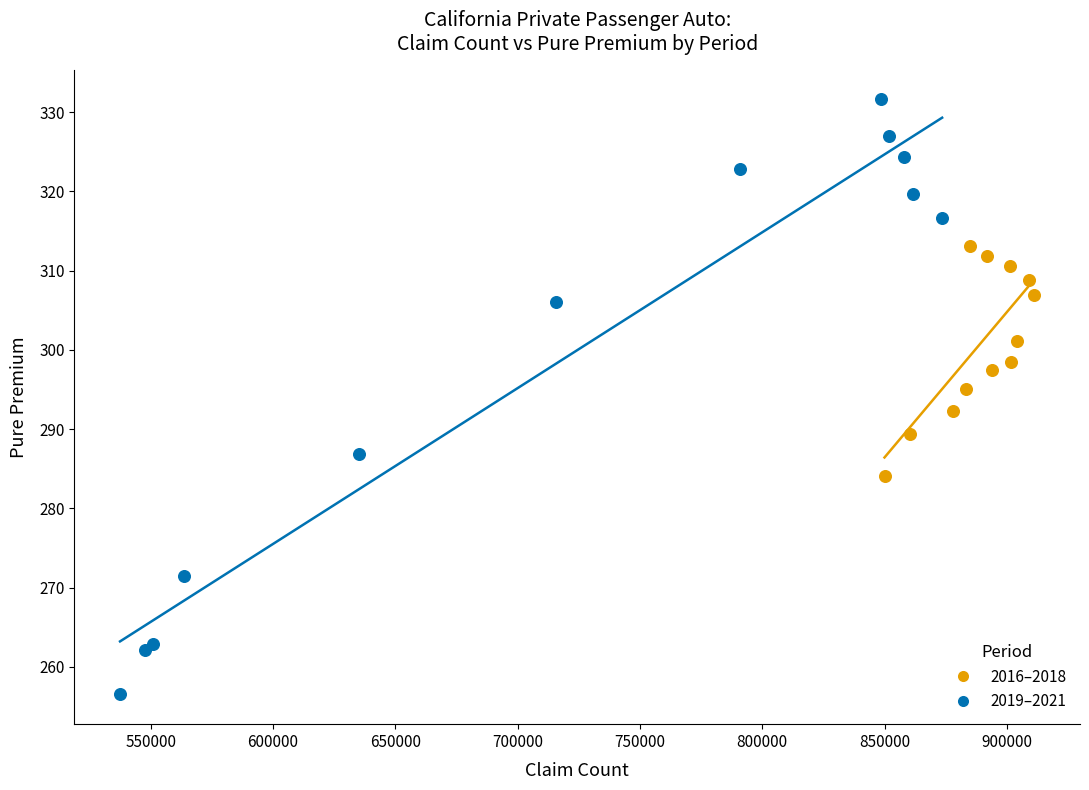

Which series reaches the minimum Y coordinate?

2019–2021